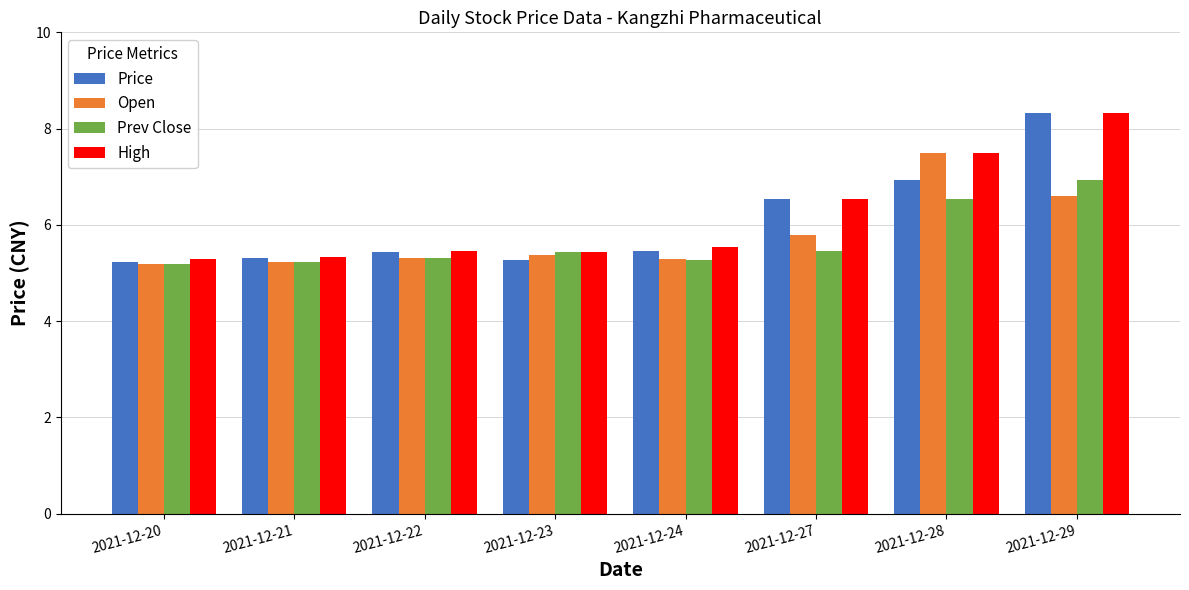

Count the Prev Close values in the range 5 to 6.

6